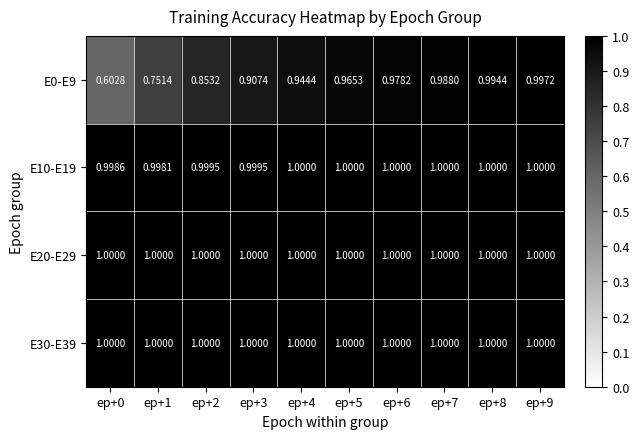

Between ep+5 and ep+6, which series saw the biggest shift?

E0-E9